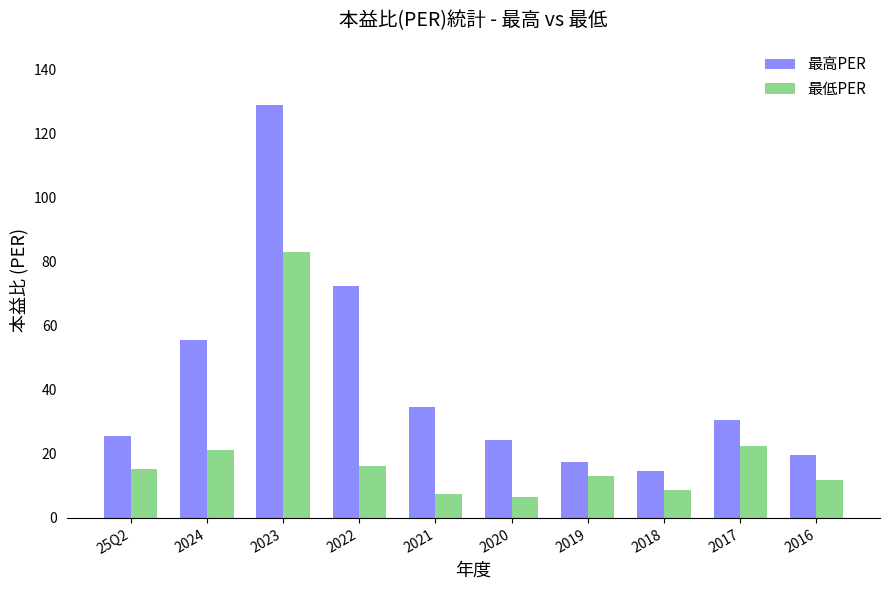

What are all the series names shown in the legend?

最高PER, 最低PER